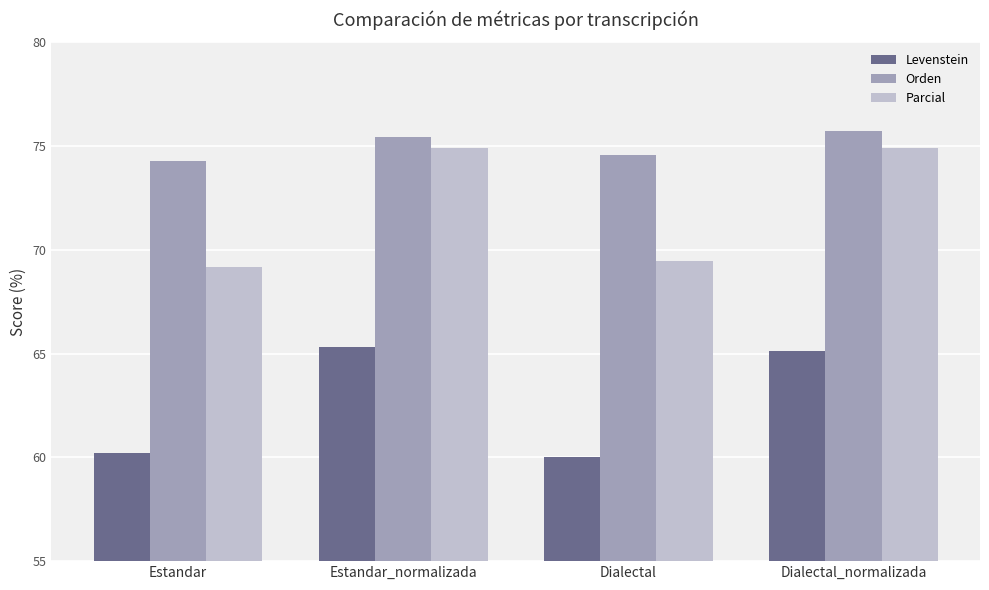

What is the difference between the second highest and second lowest values in the Orden series?

0.9